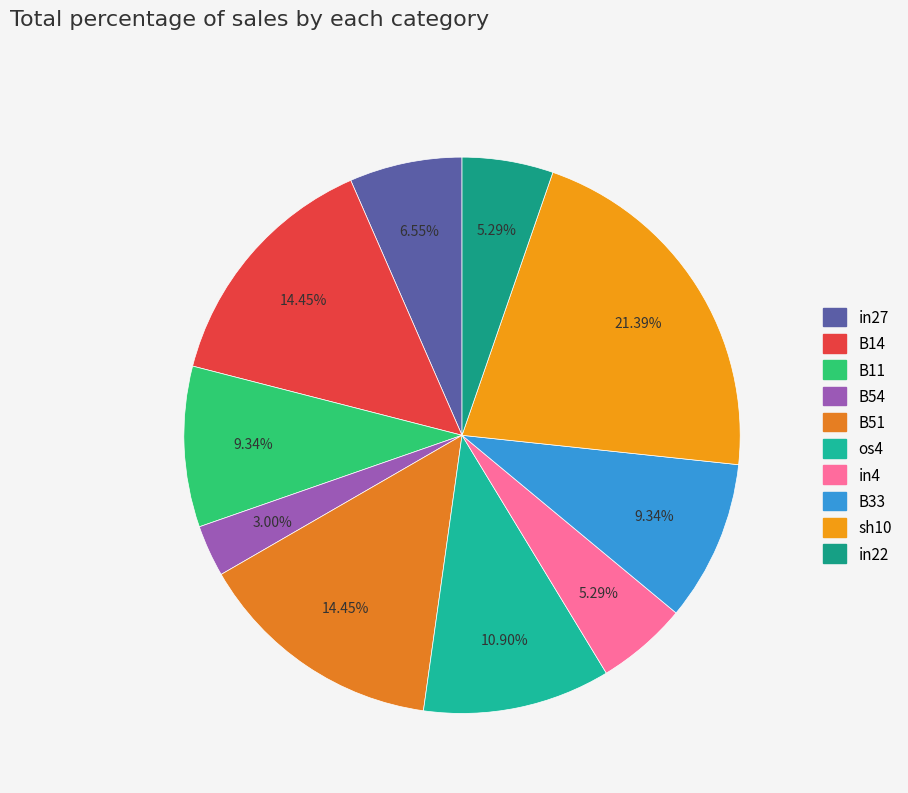

Is the sum of in27 and B51 greater than half?

No